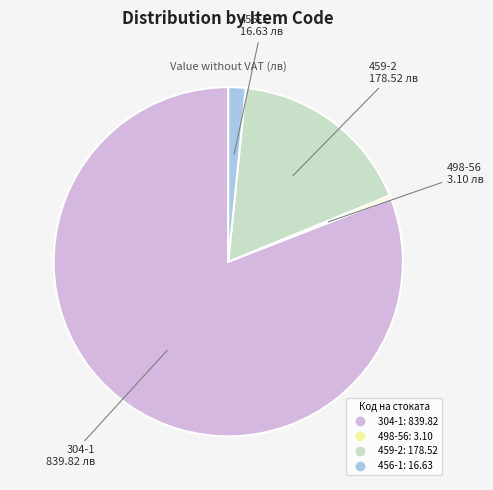

Rank the categories by value from lowest to highest.

498-56, 456-1, 459-2, 304-1